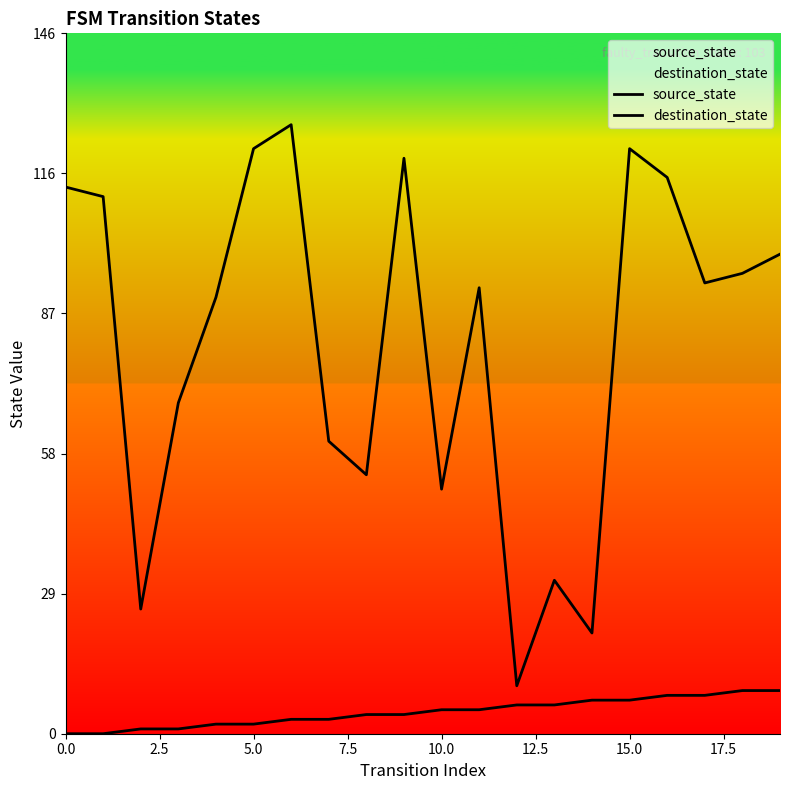

True or false: destination_state has more than 2 points higher than both neighbors.

True